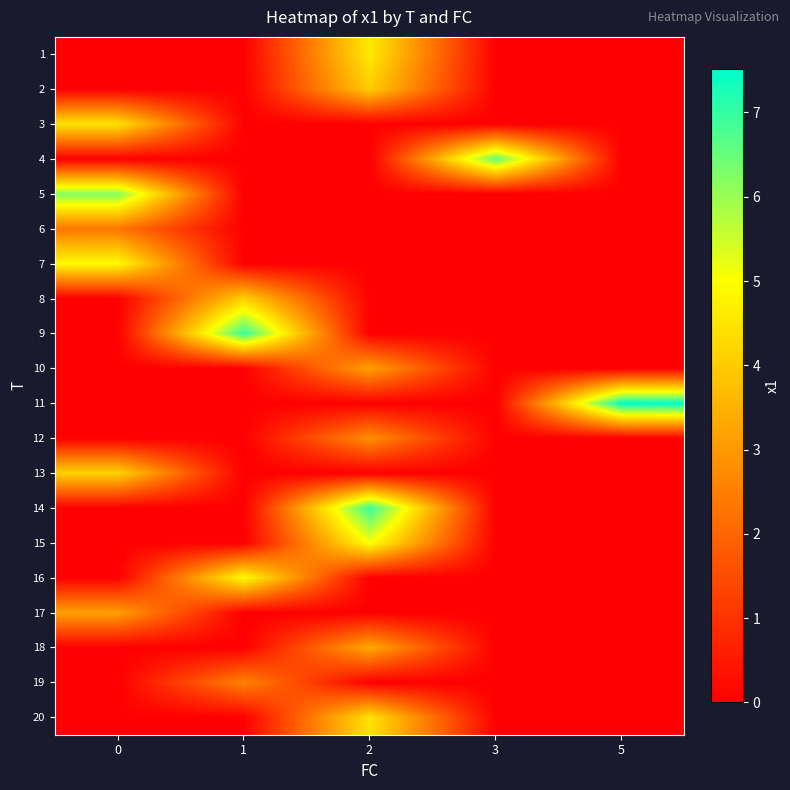

At 1, list the series in order from smallest to largest.

1, 2, 3, 4, 5, 6, 7, 10, 11, 12, 13, 14, 15, 17, 18, 20, 19, 8, 16, 9